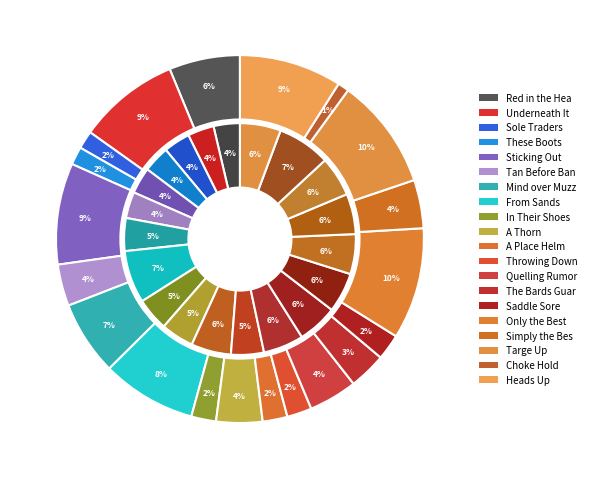

How many segments does this pie chart have?

20